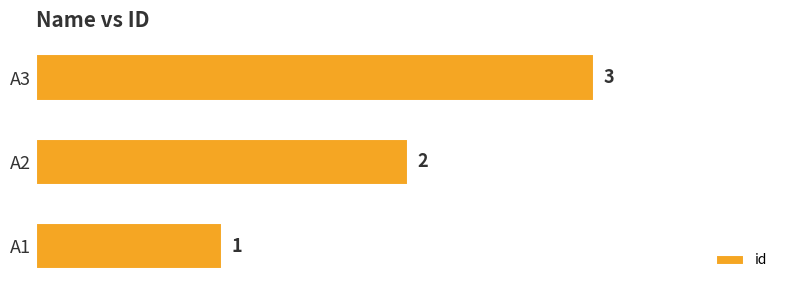

The chart shows a value of 4 at A3. True or false?

False